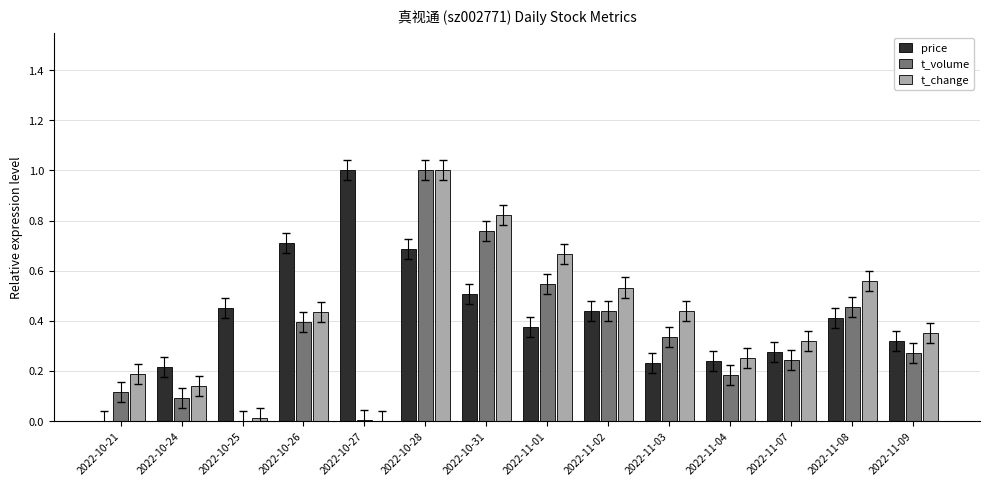

How many groups of bars are there?

14